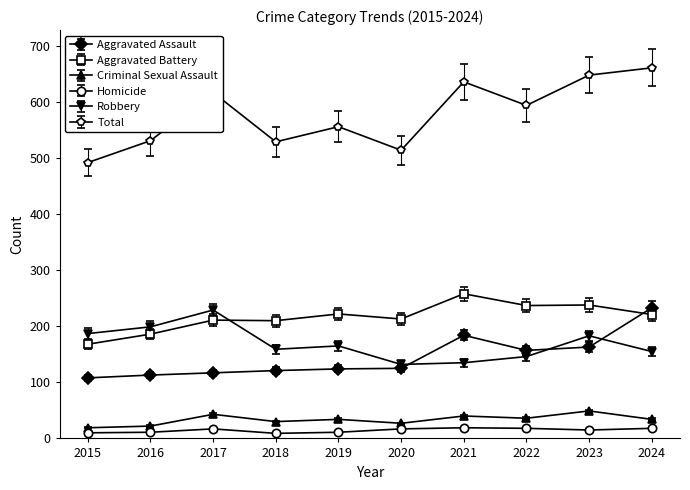

Rank the series at 2017 from highest to lowest value.

Total, Robbery, Aggravated Battery, Aggravated Assault, Criminal Sexual Assault, Homicide